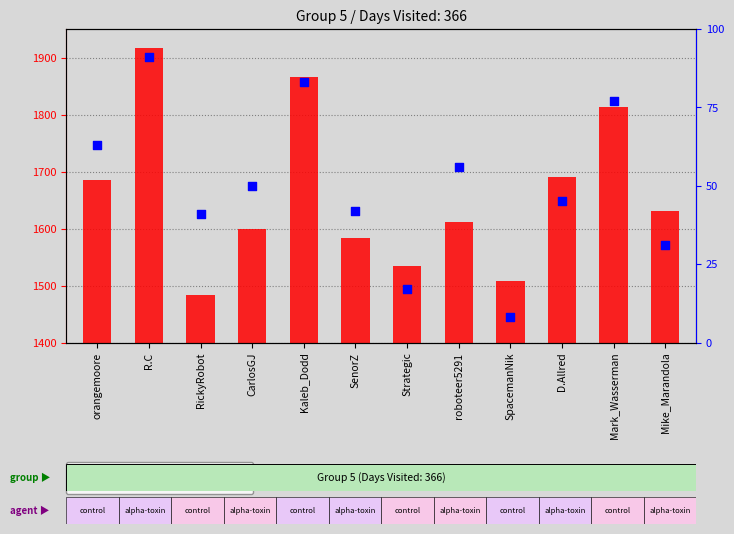

At which category is the sum across all series the highest?

R.C